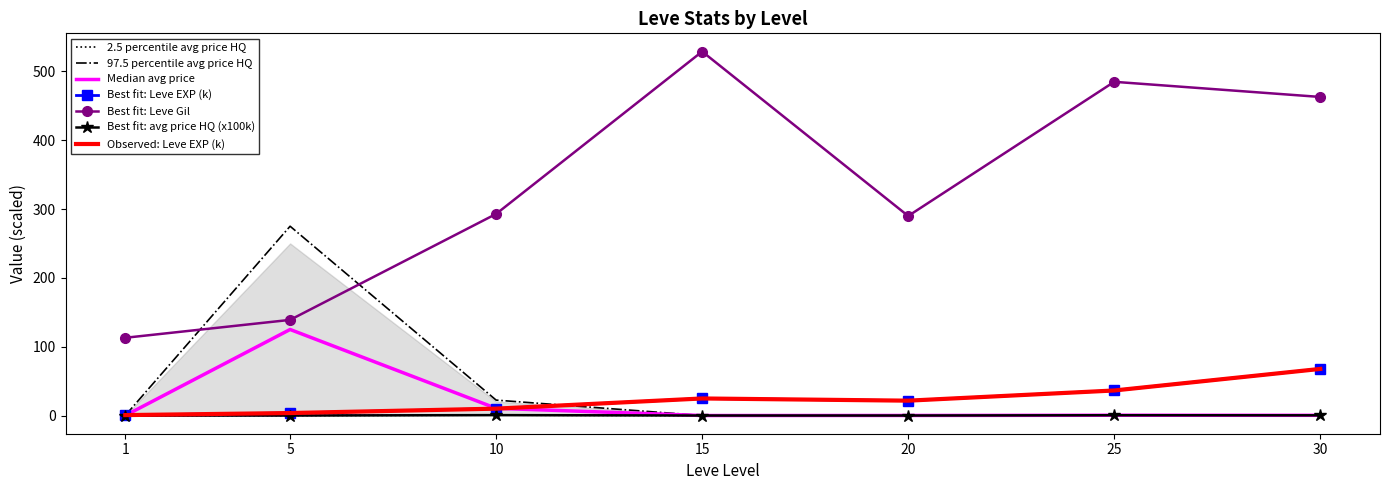

Rank the categories by Leve EXP value from highest to lowest.

30, 25, 15, 20, 10, 5, 1